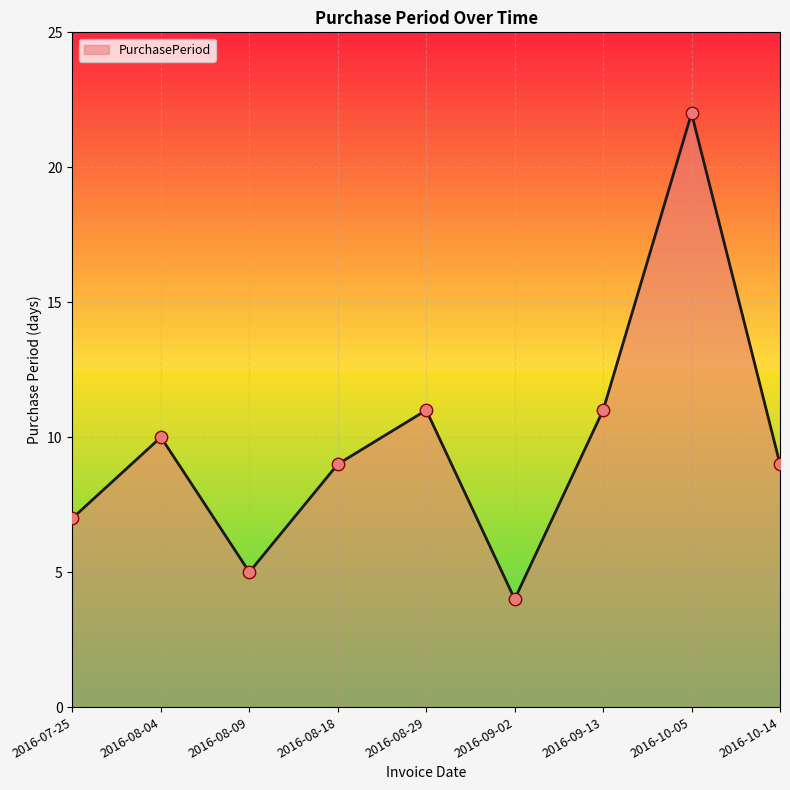

Approximately how many times larger is the value at 2016-08-09 compared to 2016-09-13?

0.5